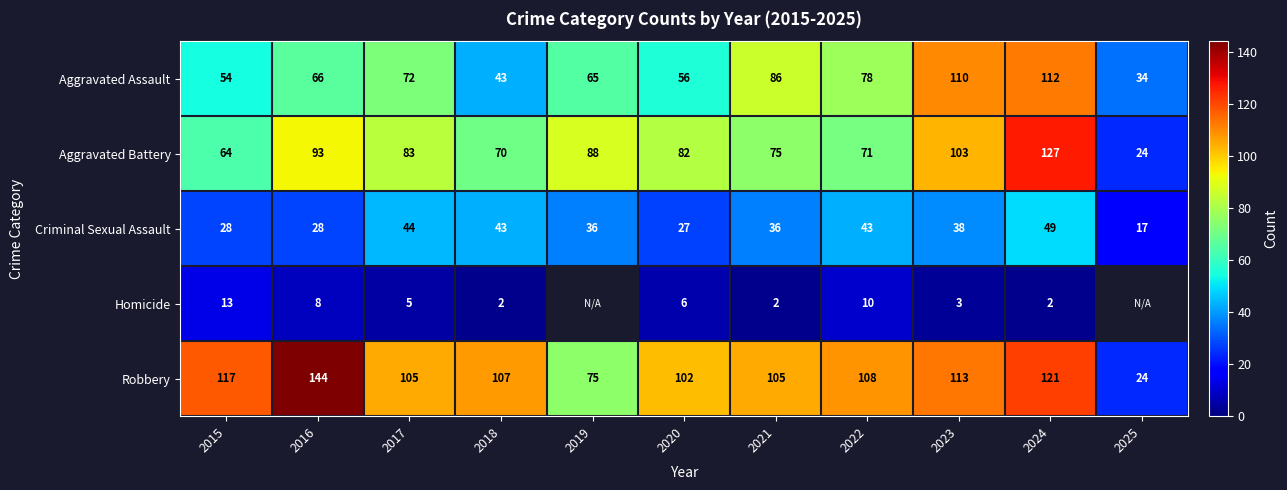

At which label is Aggravated Battery closest to 75?

2021